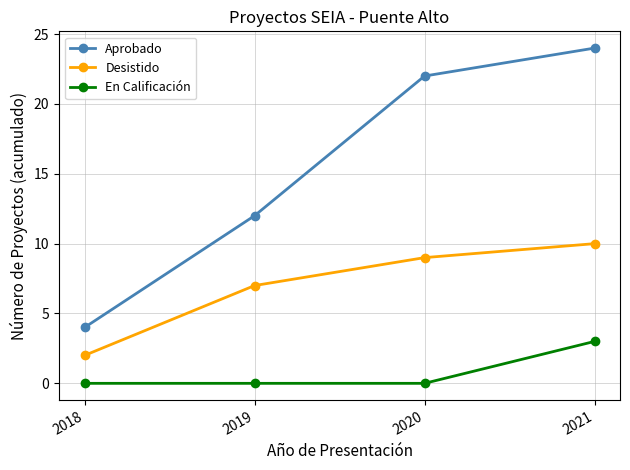

What are all the series names shown in the legend?

Aprobado, Desistido, En Calificación